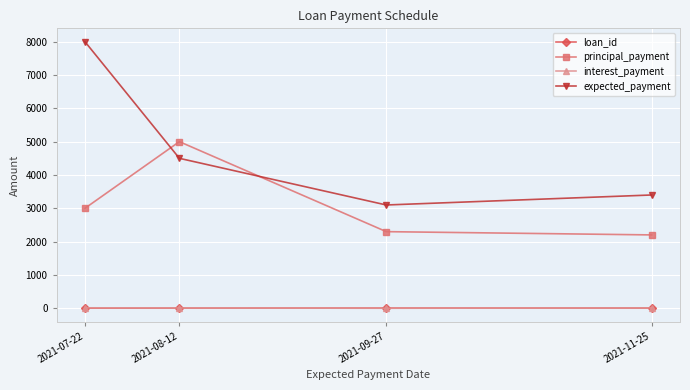

True or false: principal_payment and loan_id intersect in this chart.

False